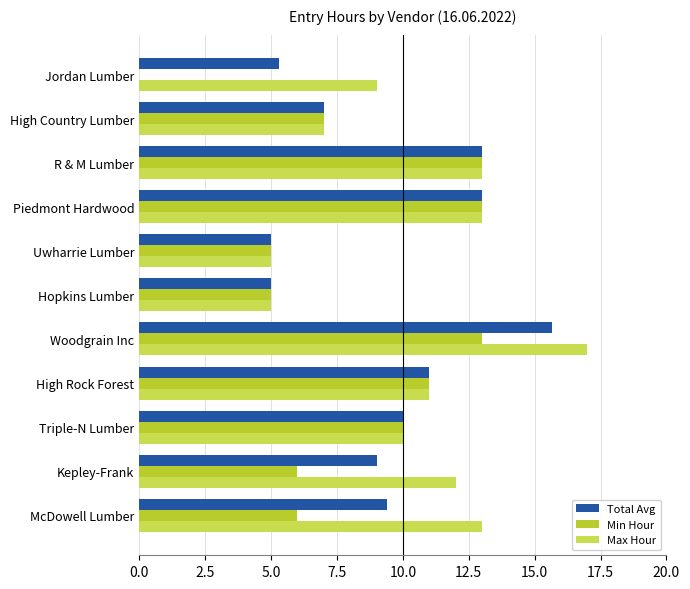

Is it true that Total Avg equals 11.0 at High Rock Forest?

True